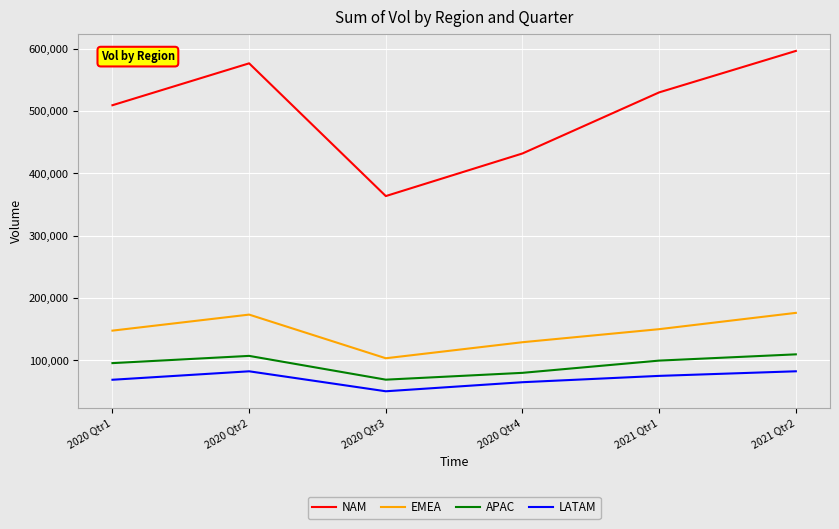

What is the minimum value for APAC?

69198